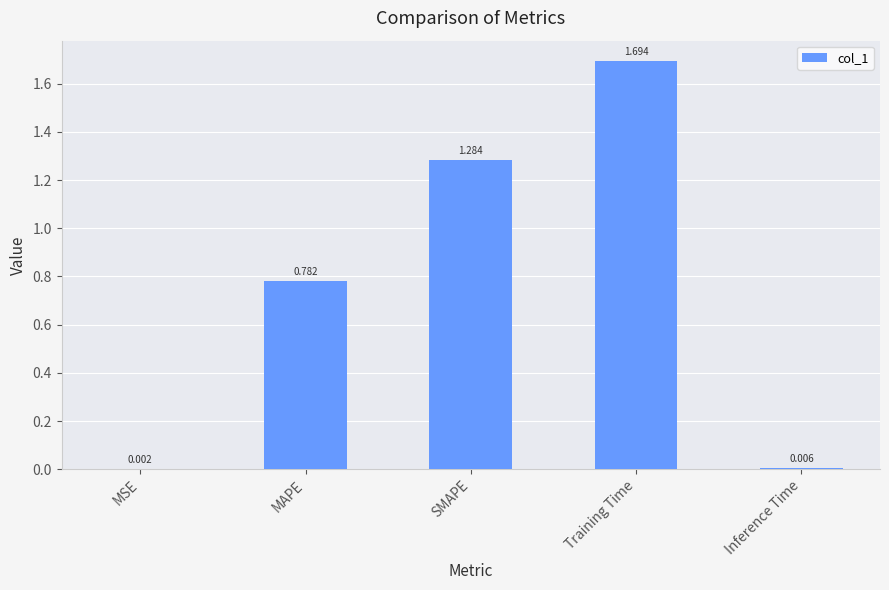

Which has a higher value, MSE or Training Time?

Training Time